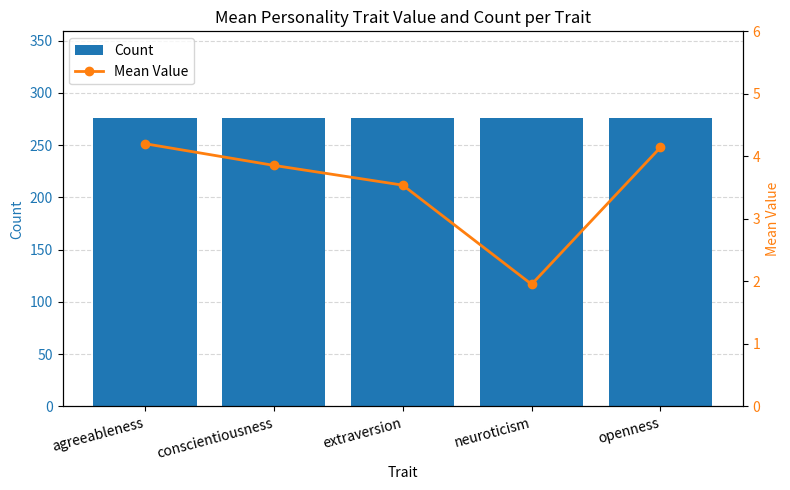

What is the label of the 2nd bar from the left?

conscientiousness